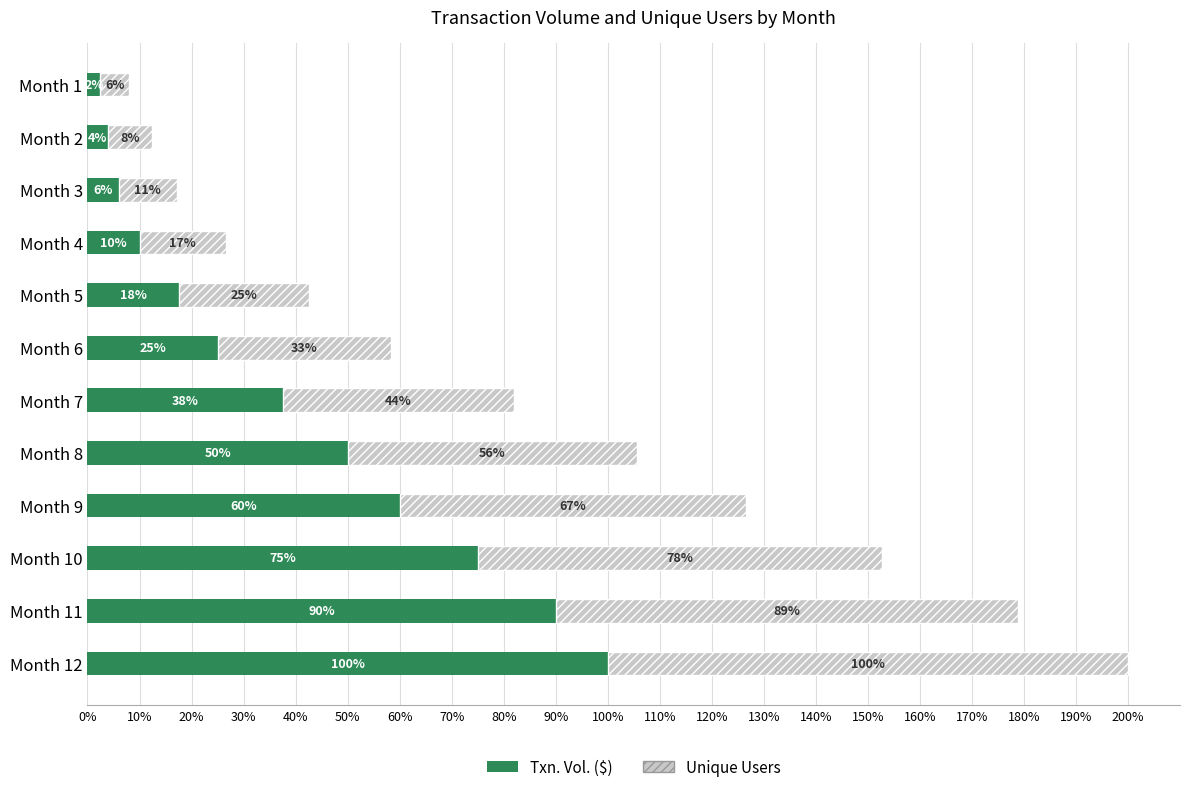

True or false: Txn. Vol. ($) has a value of 84.5 at Month 8.

False